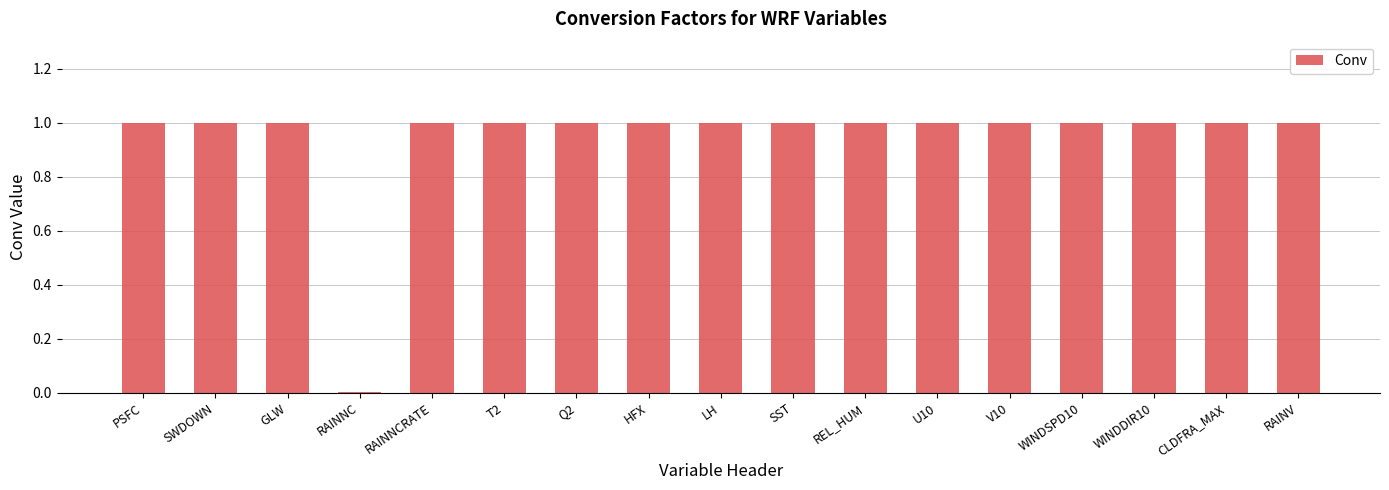

What value does the data have at CLDFRA_MAX?

1.0